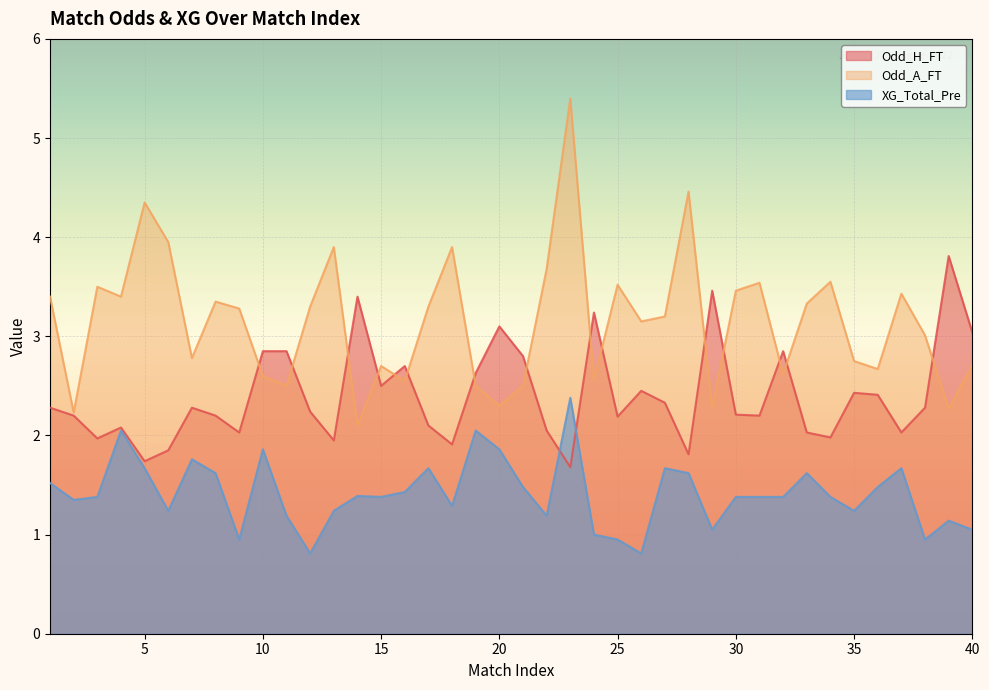

What is the sum of the XG_Total_Pre values at 13 and 27?

2.9